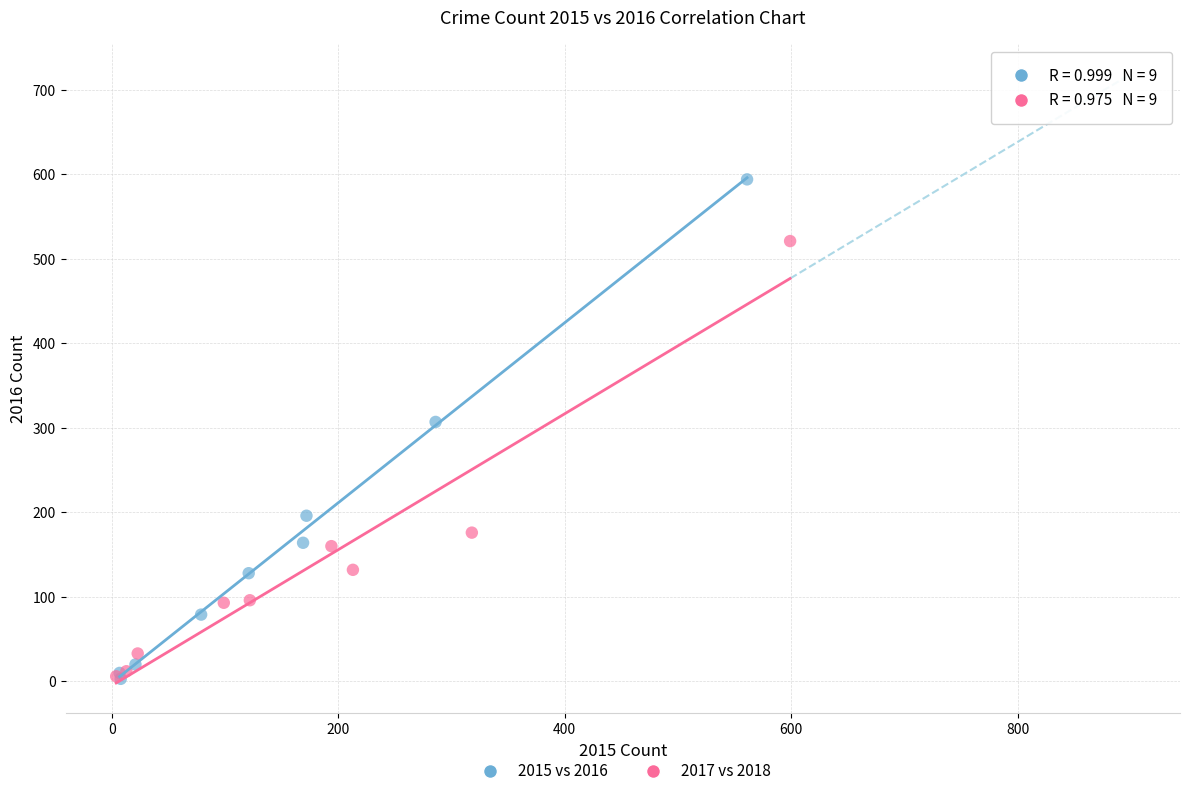

Which series has the widest spread of Y values?

2015 vs 2016